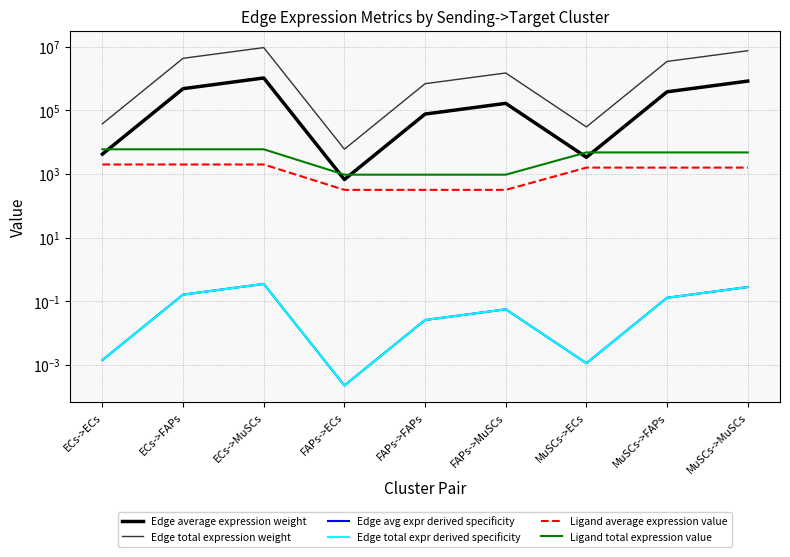

At which label is Edge total expr derived specificity closest to 0?

FAPs->ECs